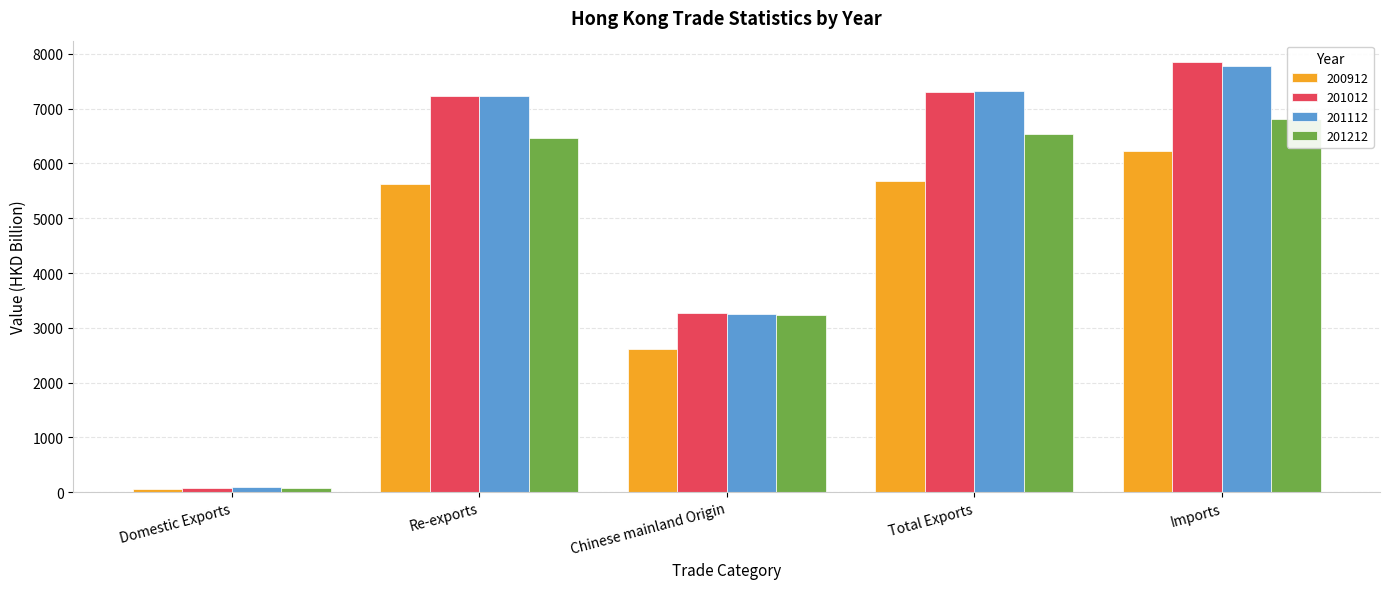

Between Domestic Exports and Imports, which series saw the biggest shift?

201012